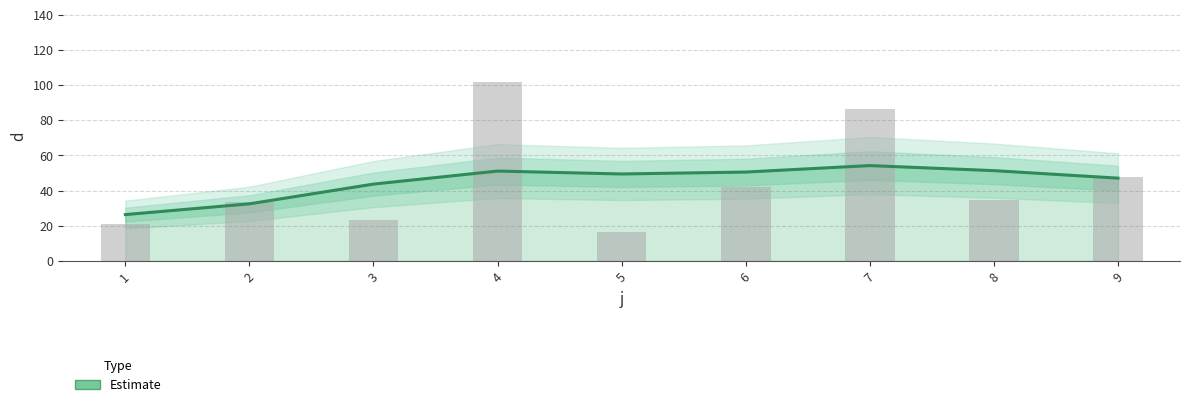

Read the value at 9.

47.6